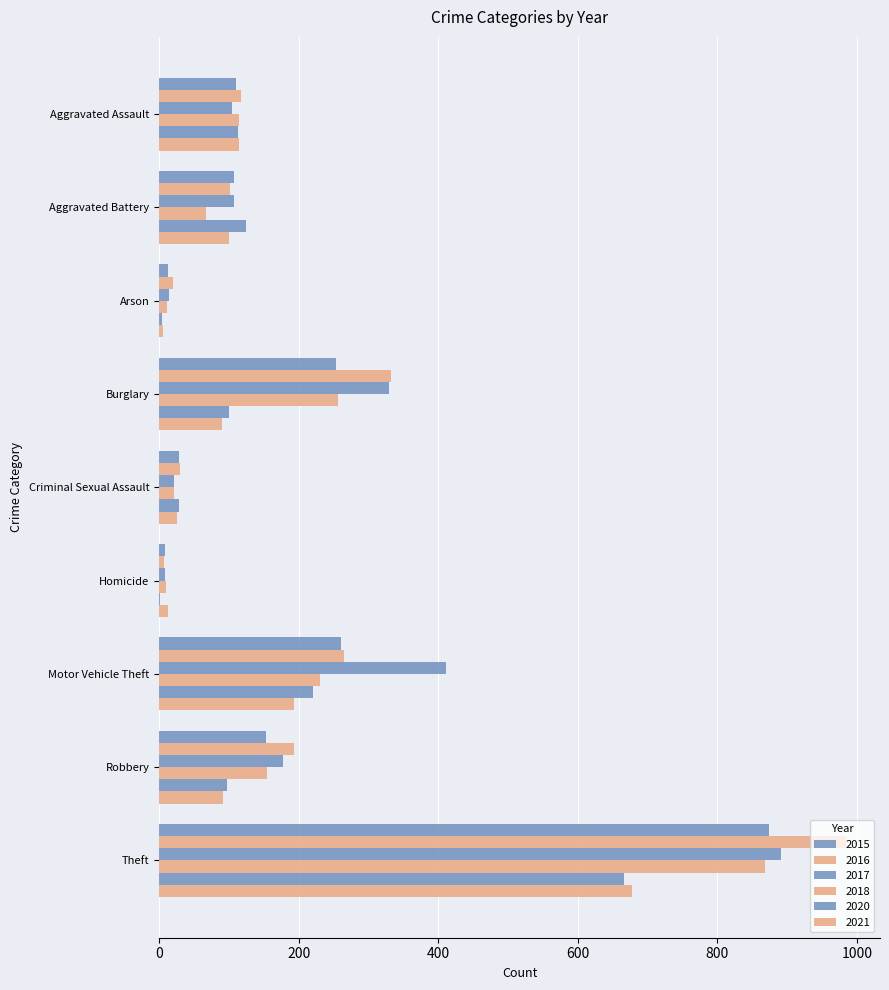

What is the difference between the 2017 values at Burglary and Homicide?

321